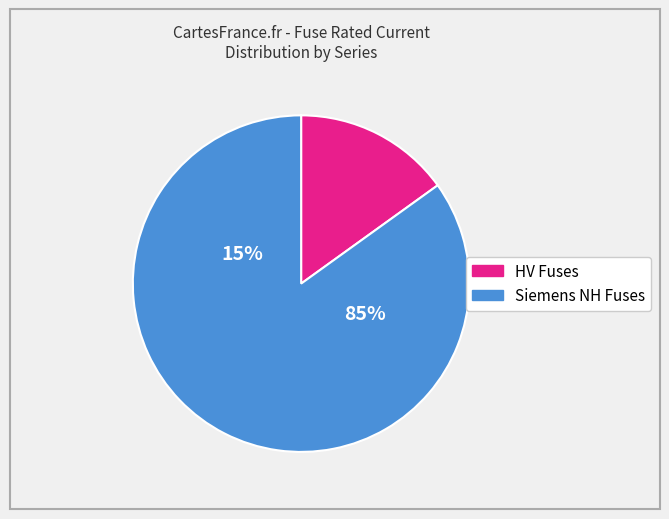

True or false: HV 50A accounts for 1% of the total.

False